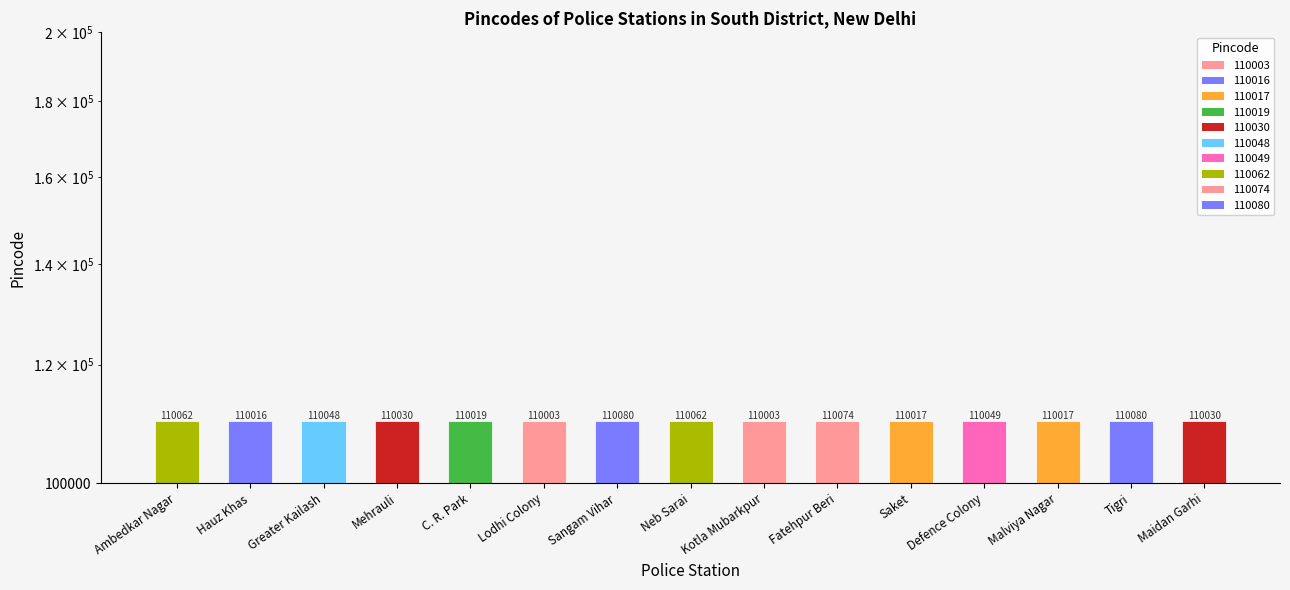

True or false: the data shows 42276 at Mehrauli.

False